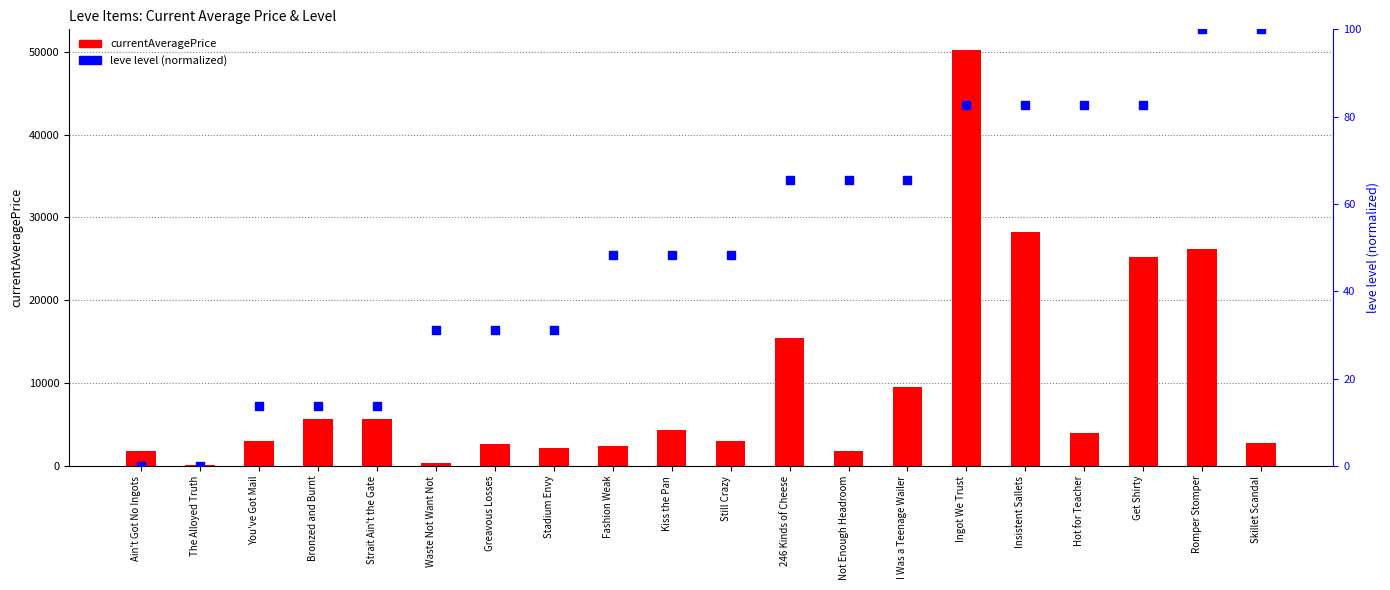

What are all the series names shown in the legend?

currentAveragePrice, leve level (normalized)